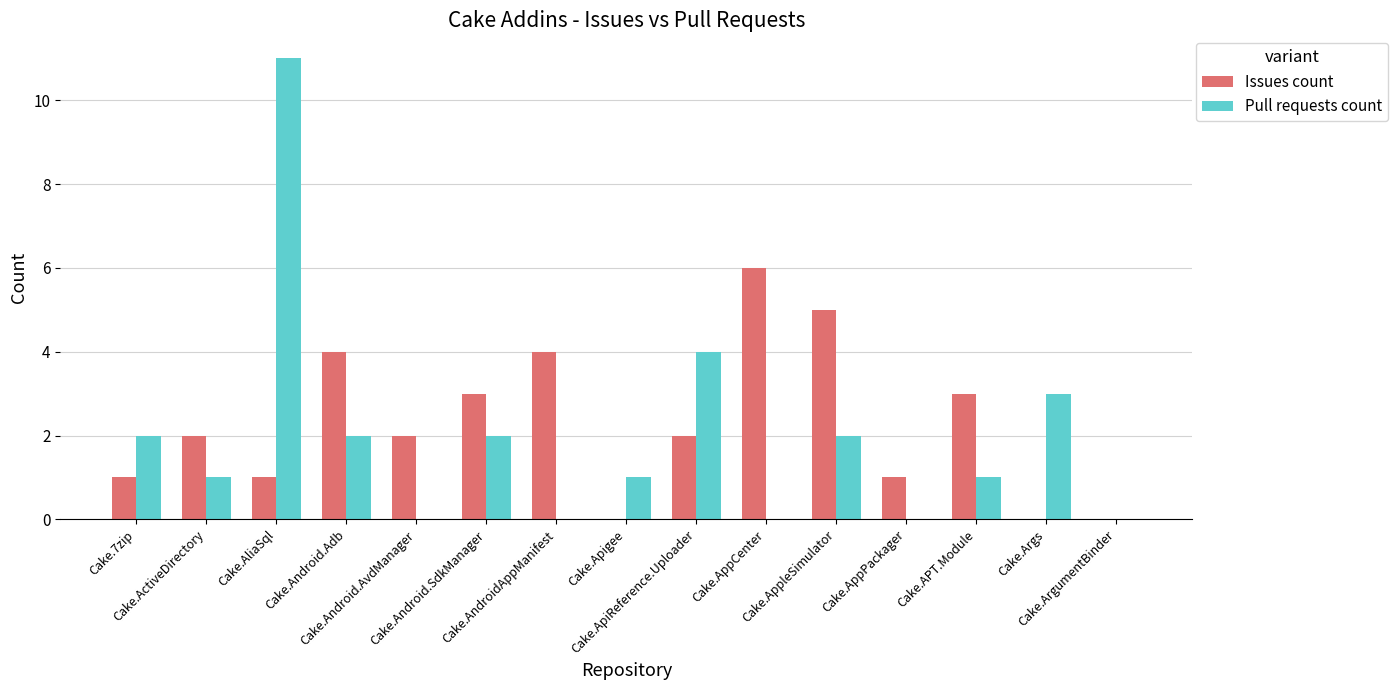

What is the maximum value shown in the chart?

11